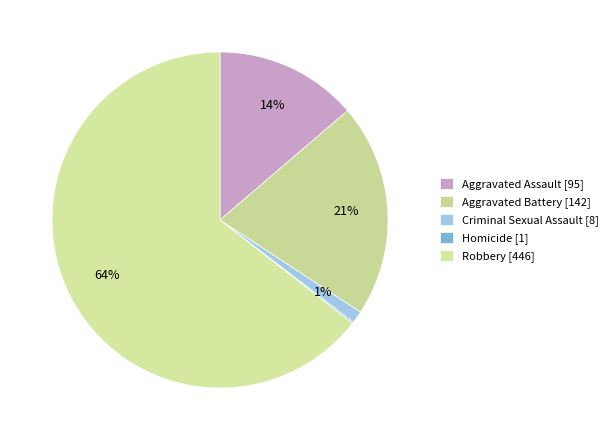

How many segments does this pie chart have?

5